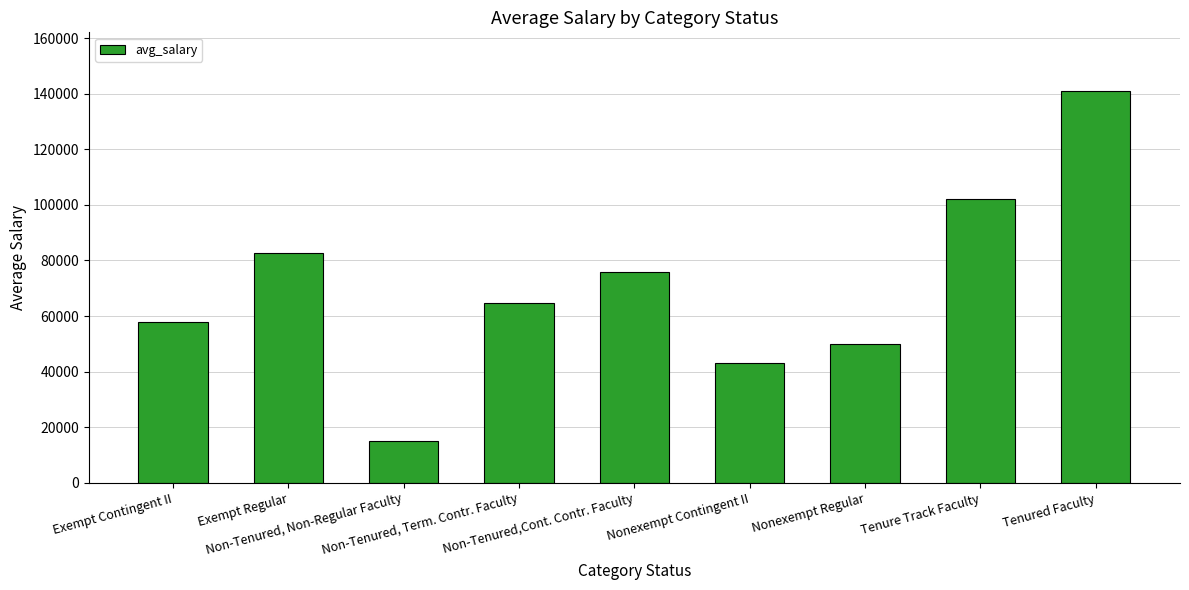

What is the difference between the maximum and second lowest values?

97811.5